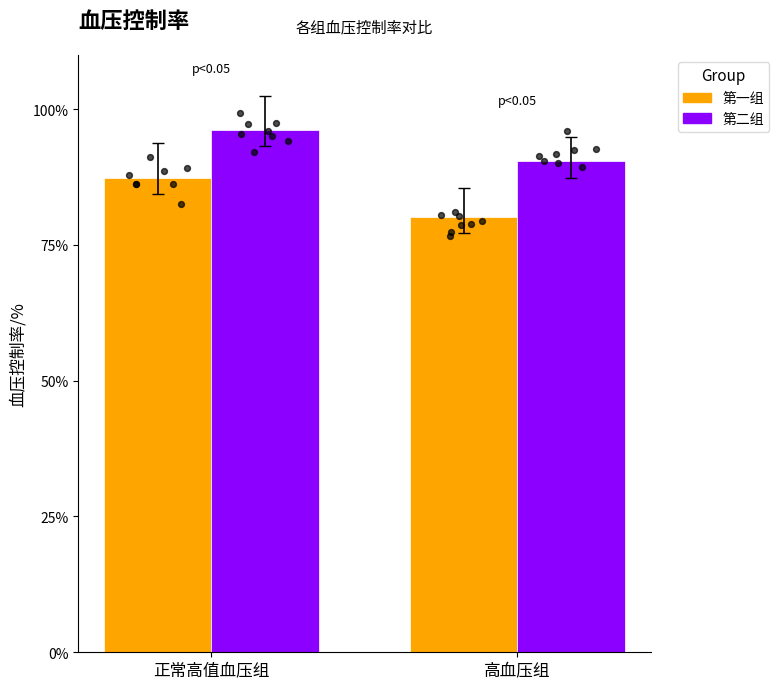

What is the total value across all series at 正常高值血压组?

183.5